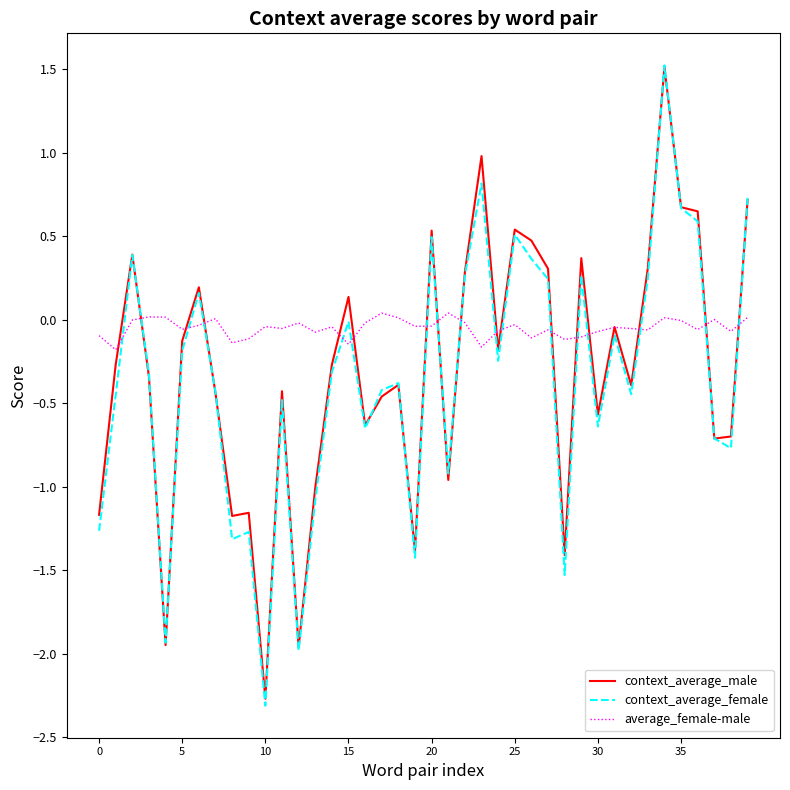

Which series has the largest total across all categories?

average_female-male